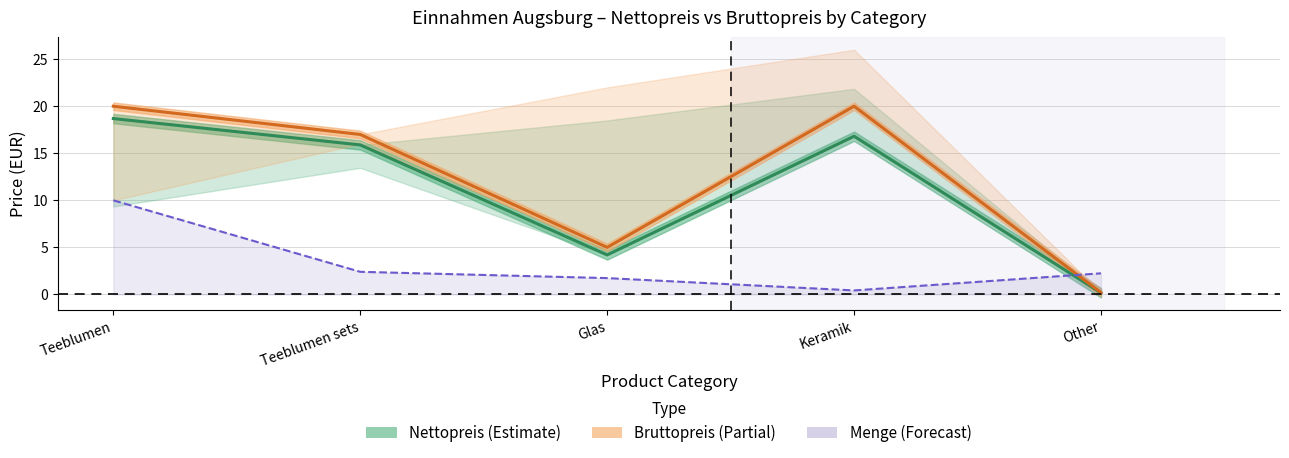

Which has a higher value, Teeblumen or Keramik?

Teeblumen